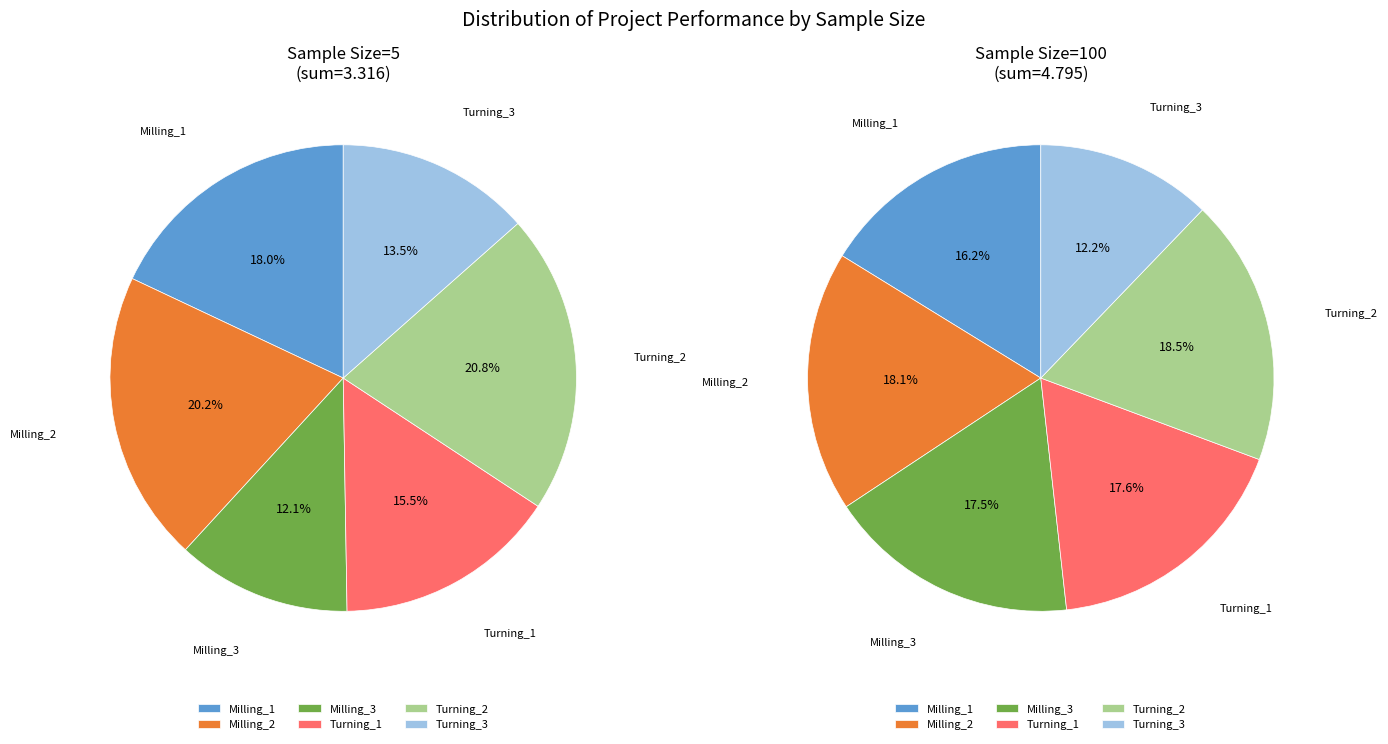

Count the number of slices in the pie.

6